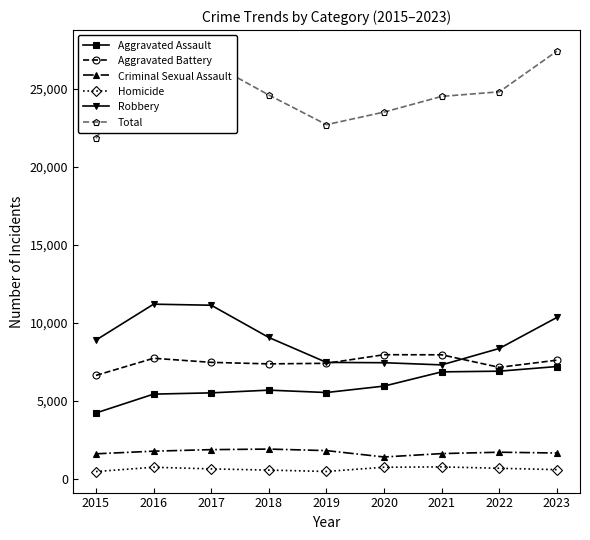

Is the value of Aggravated Battery at 2021 greater than the value of Homicide at 2016?

Yes